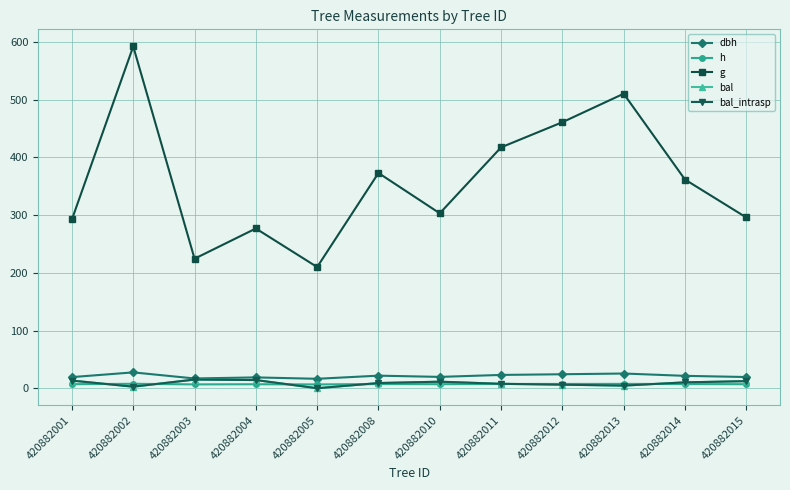

How many lines are shown in the chart?

5